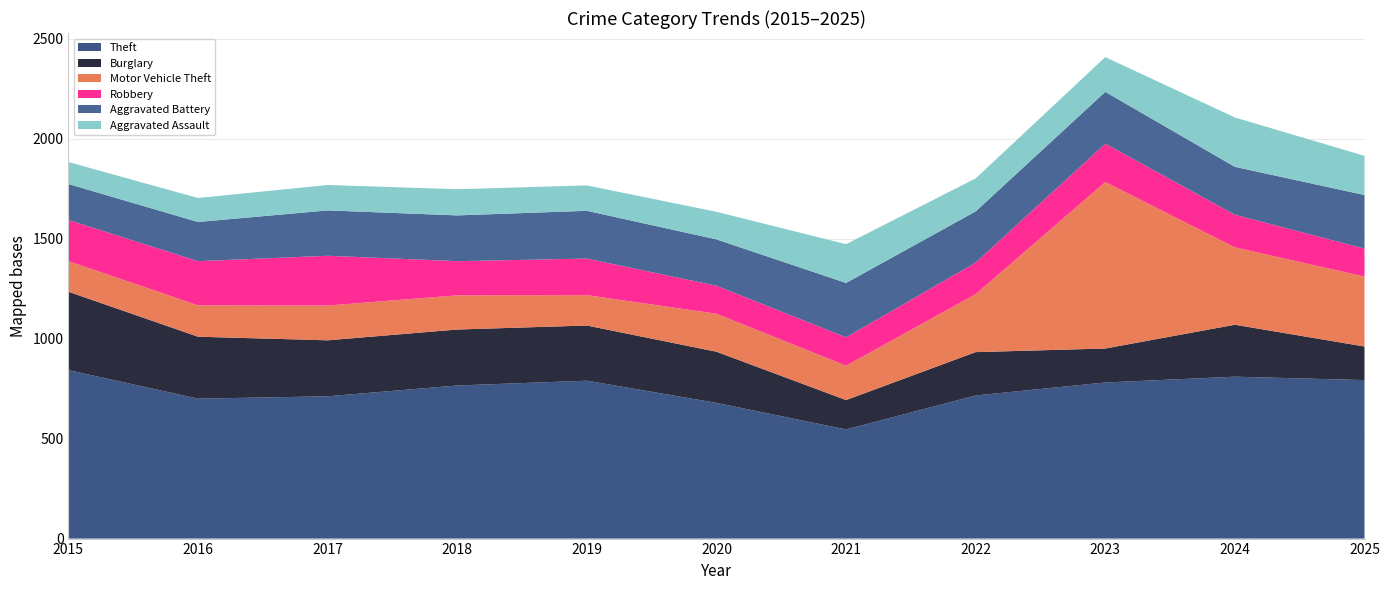

Reading left to right, transcribe all the data shown in this chart.

Theft: 843	700	712	766	790	679	546	716	781	810	793
Burglary: 392	310	280	280	276	256	147	217	170	260	168
Motor Vehicle Theft: 153	157	174	171	152	190	172	290	833	387	350
Robbery: 206	221	249	171	183	140	142	158	192	163	140
Aggravated Battery: 180	196	227	229	239	232	272	256	259	240	268
Aggravated Assault: 110	120	127	131	127	138	194	165	174	247	196